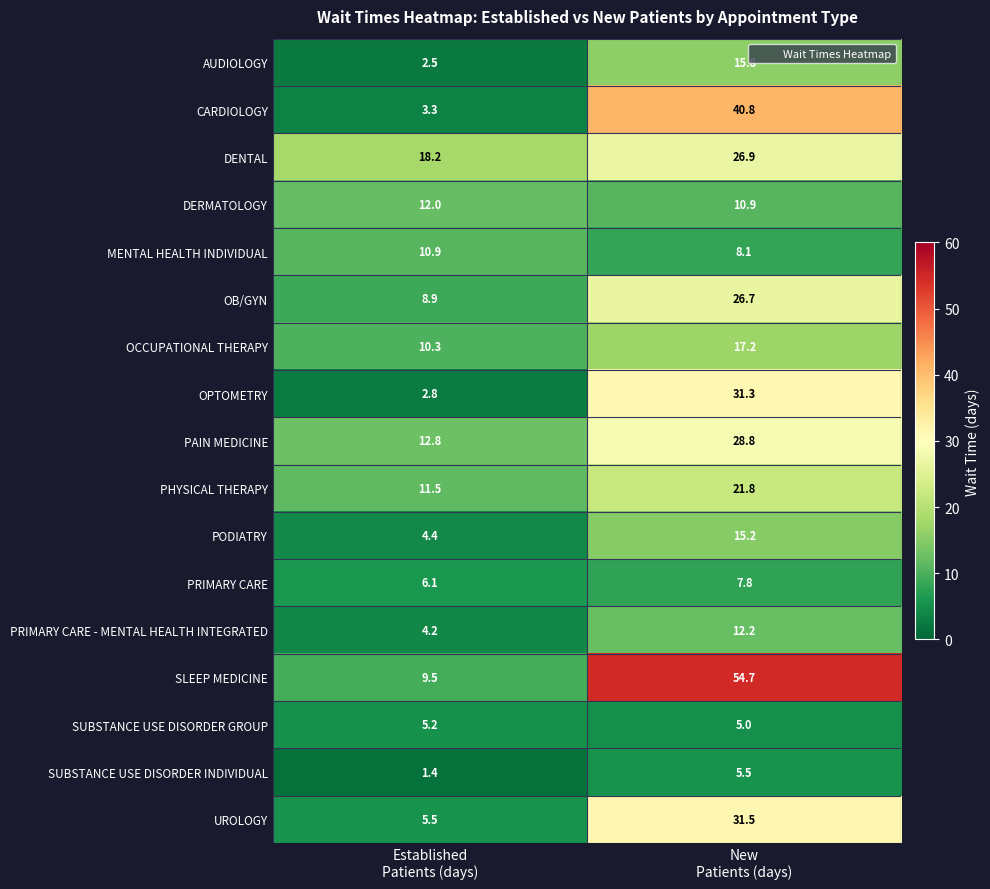

What is the maximum value shown in the chart?

54.7